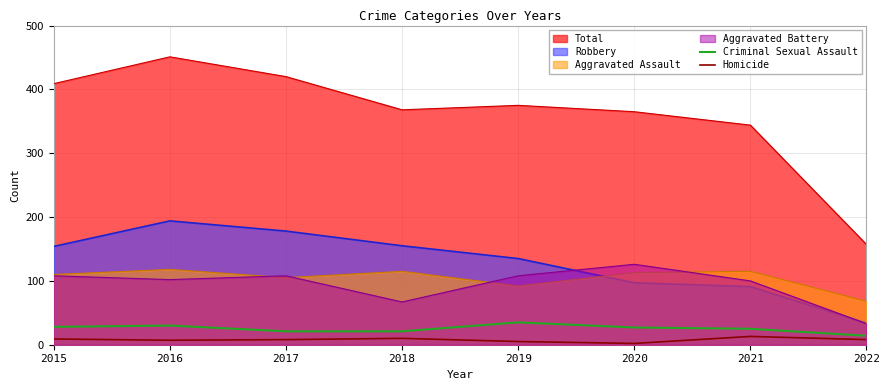

Is the value of Criminal Sexual Assault at 2018 greater than the value of Robbery at 2021?

No